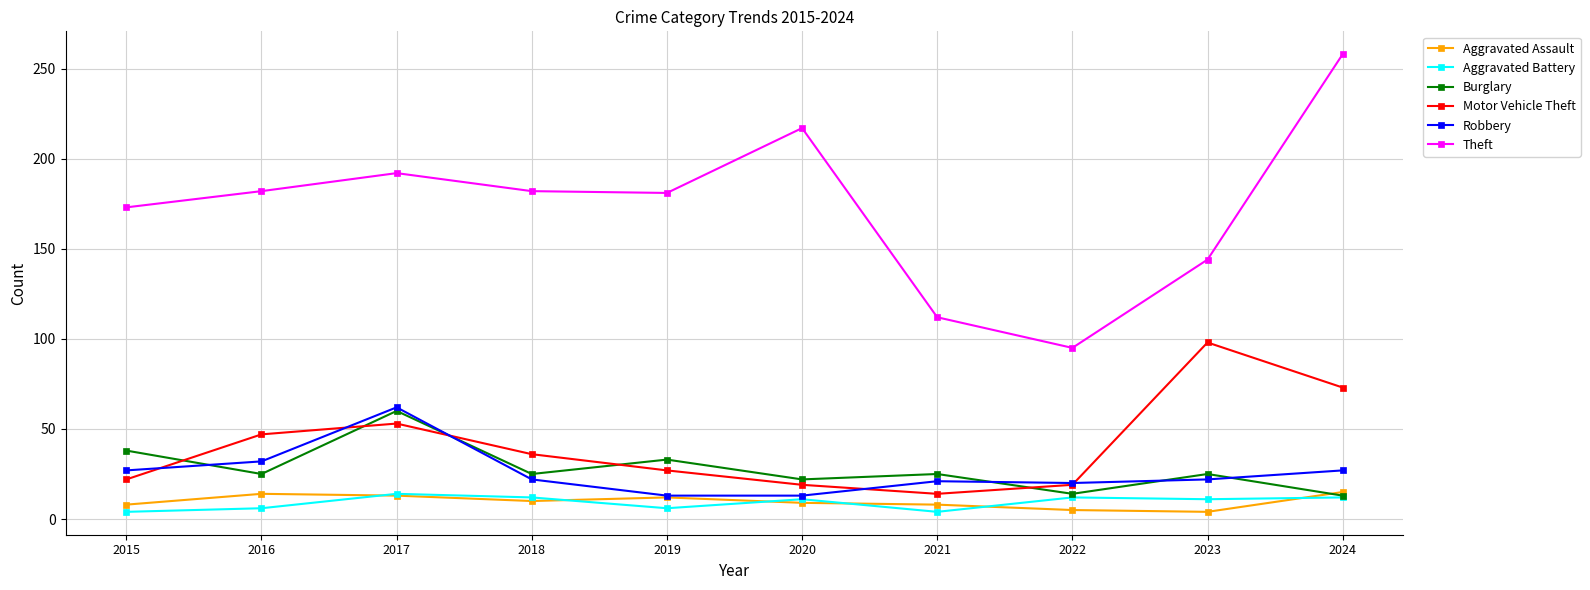

True or false: Aggravated Battery has more than 1 points higher than both neighbors.

True